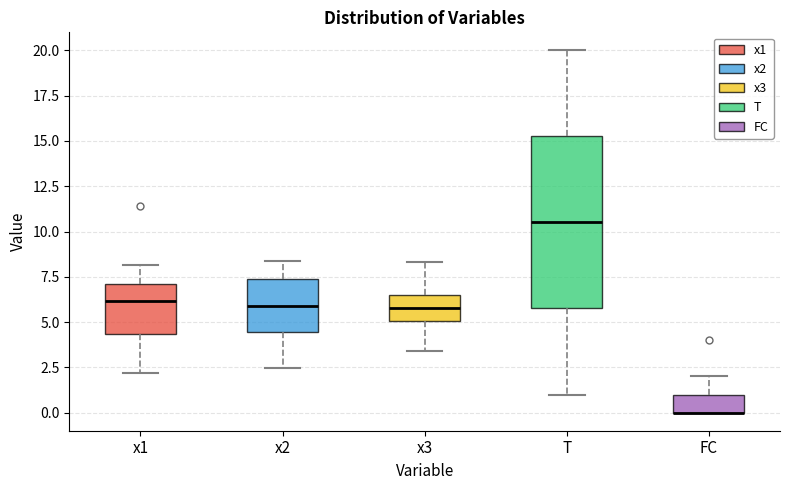

Reading left to right, read every box against the y-axis: the position of its median line, the range the box covers, and the ends of its whiskers. The values are not printed on the chart, so give them approximately, as read against the axis.

x1: median 6.0, box 4.5 to 7.0, whiskers 2.0 to 8.0
x2: median 6.0, box 4.5 to 7.5, whiskers 2.5 to 8.5
x3: median 6.0, box 5.0 to 6.5, whiskers 3.5 to 8.5
T: median 10.5, box 6.0 to 15.5, whiskers 1.0 to 20.0
FC: median 0.0 (drawn on the box's lower edge), box 0.0 to 1.0, whiskers 0.0 to 2.0